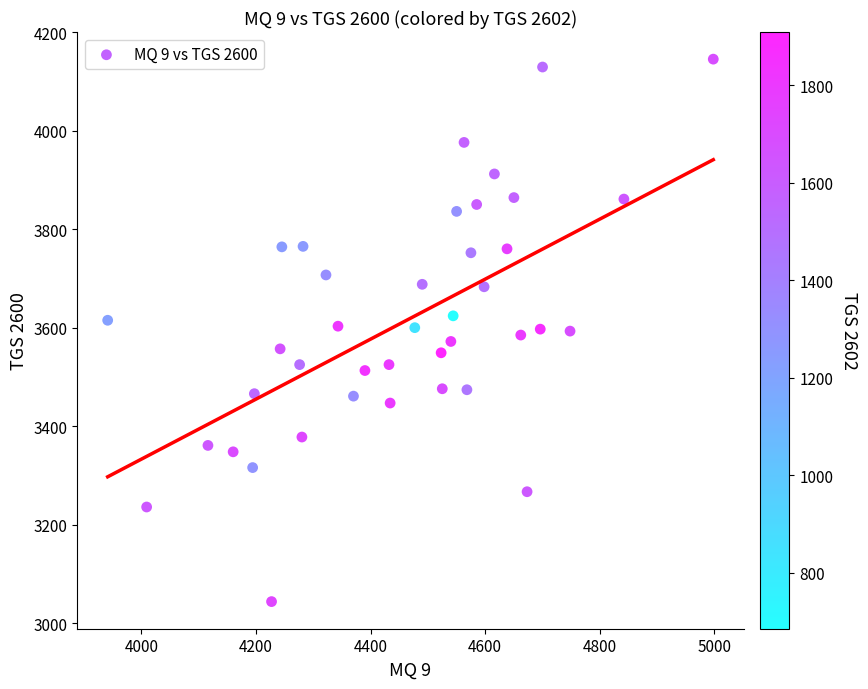

What is the range of X values (max minus min)?

1057